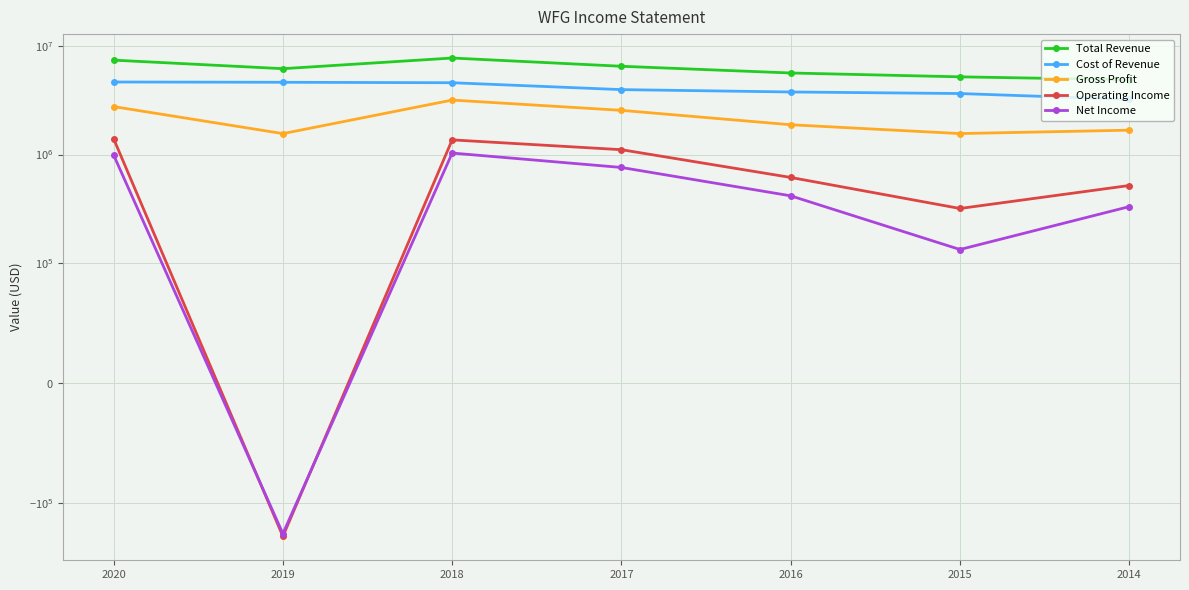

Reading left to right, list all the values displayed in this chart.

Total Revenue: 7451700	6212300	7793100	6539700	5668400	5222600	4911800
Cost of Revenue: 4678700	4651900	4607300	3979400	3784500	3660900	3232900
Gross Profit: 2773100	1560400	3185800	2560300	1884000	1561700	1678900
Operating Income: 1398600	-202500	1365500	1108200	614000	317200	517200
Net Income: 988500	-191100	1031800	759200	415300	132500	329900